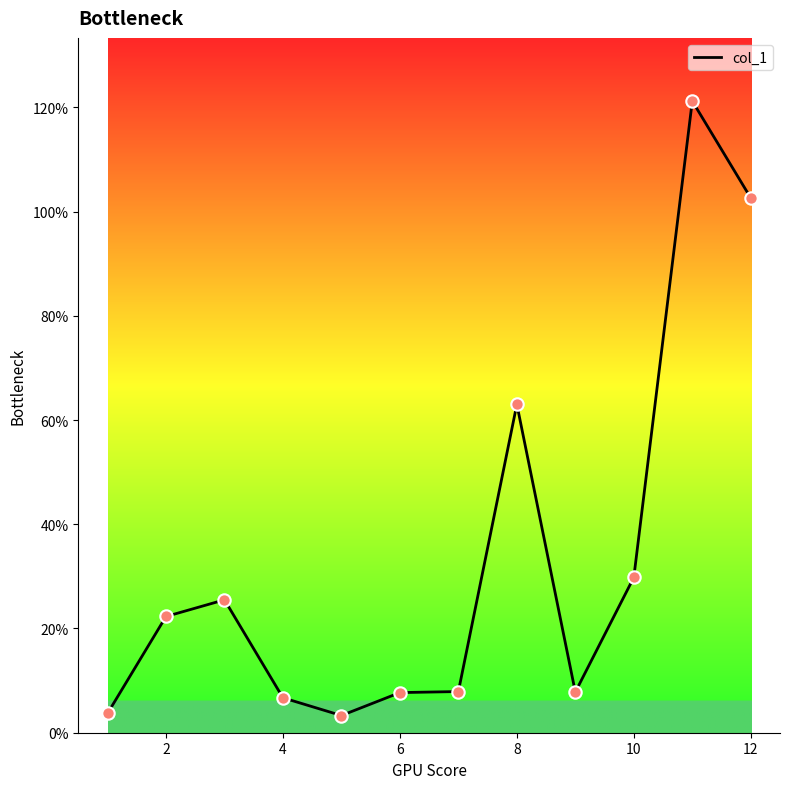

What is the difference between the maximum and minimum values?

117.9